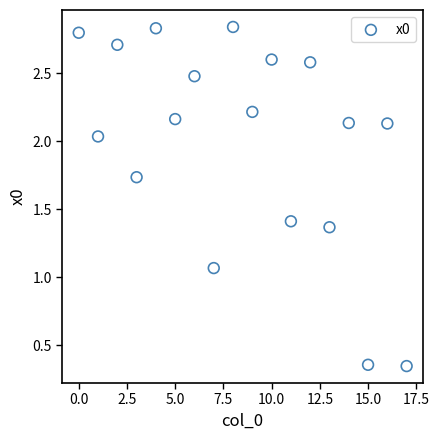

What is the range of Y values (max minus min)?

2.5